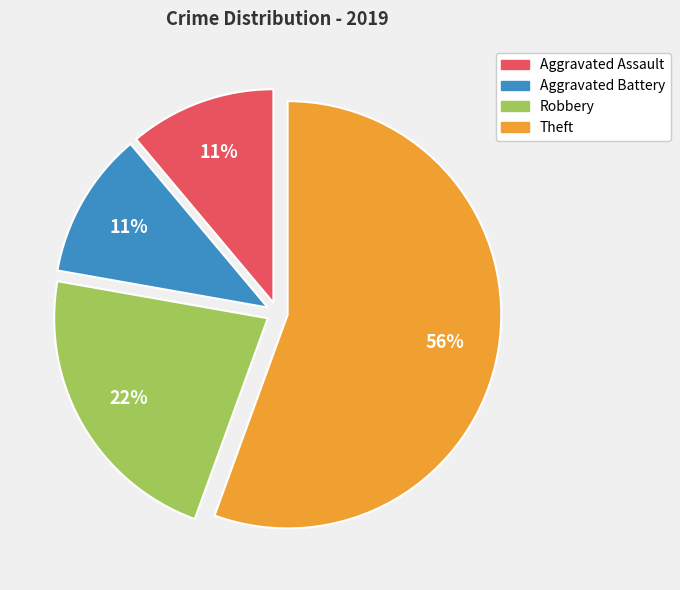

To the nearest percent, what portion does Aggravated Battery represent?

11%